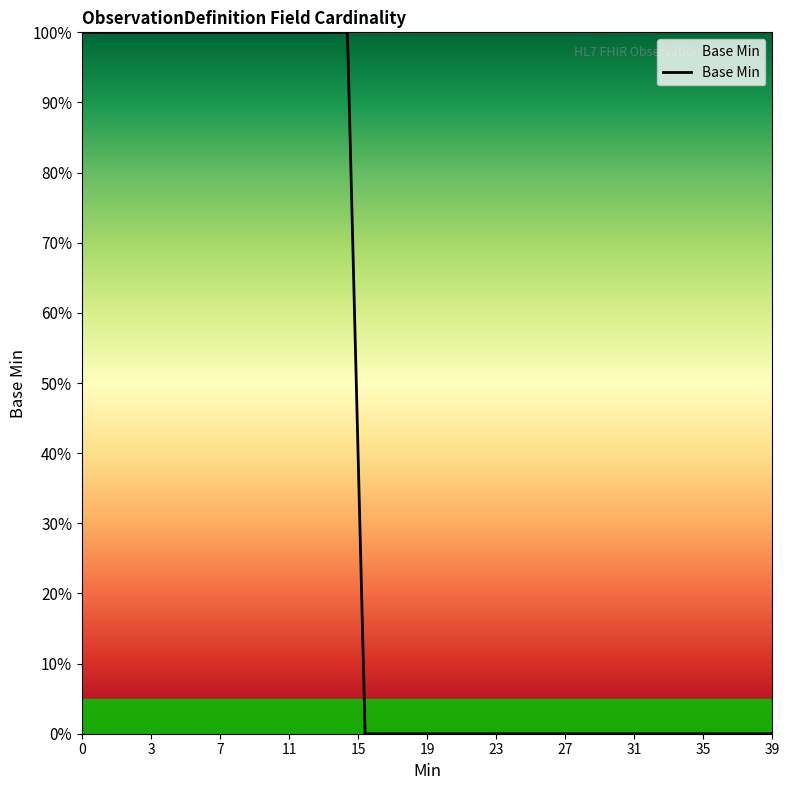

Does the chart display data point markers on the line(s)?

No